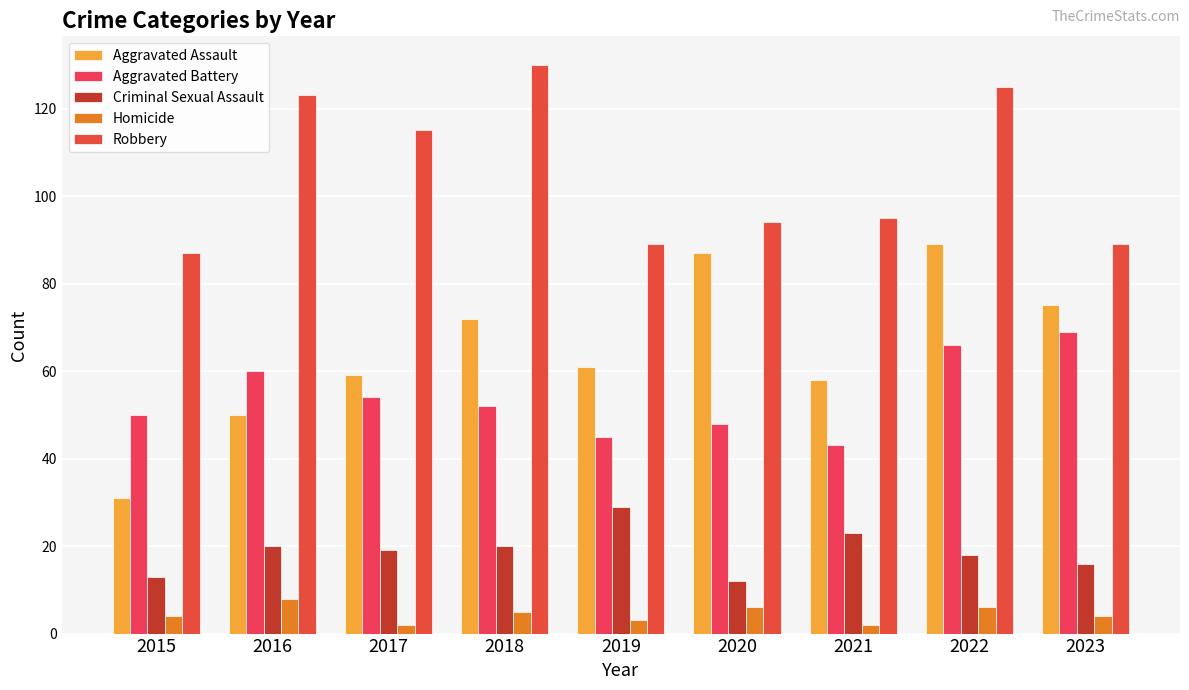

What value does the Aggravated Assault series have at 2016, to the nearest 10?

50